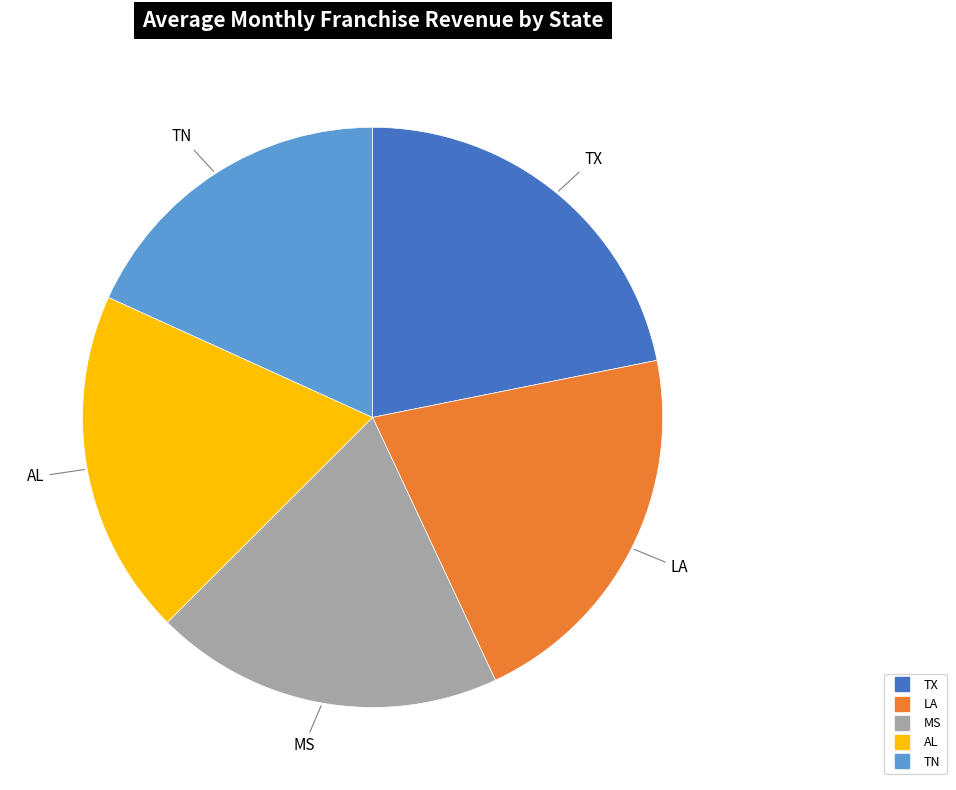

How many slices are in this pie chart?

5